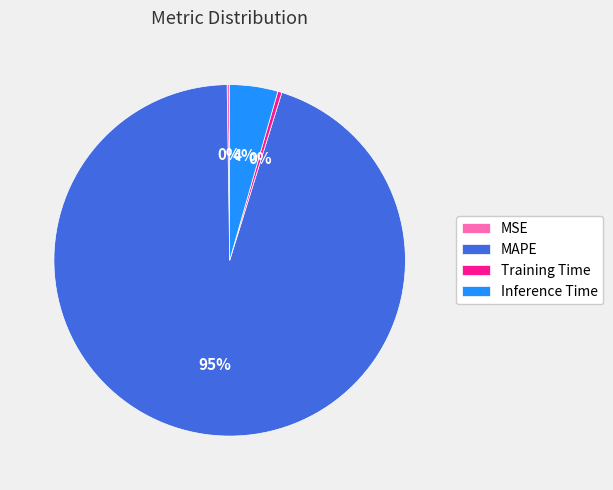

Which slice is the largest?

MAPE